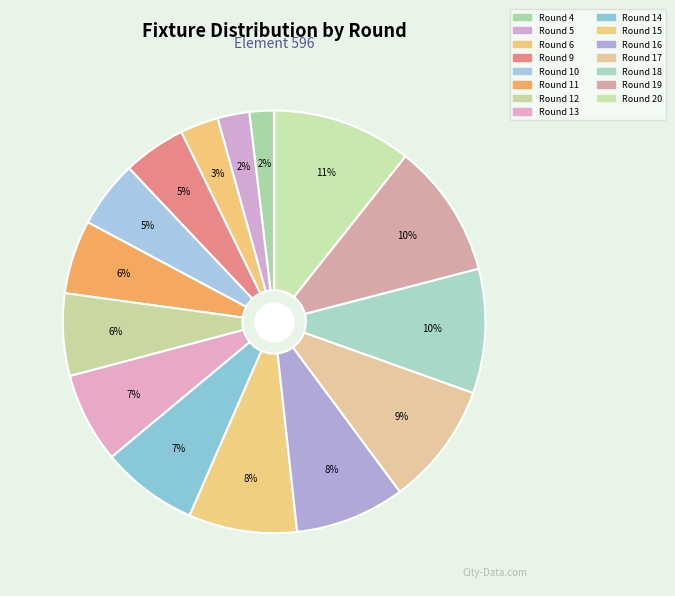

Is it true that Round 16 is 8% of the pie?

True